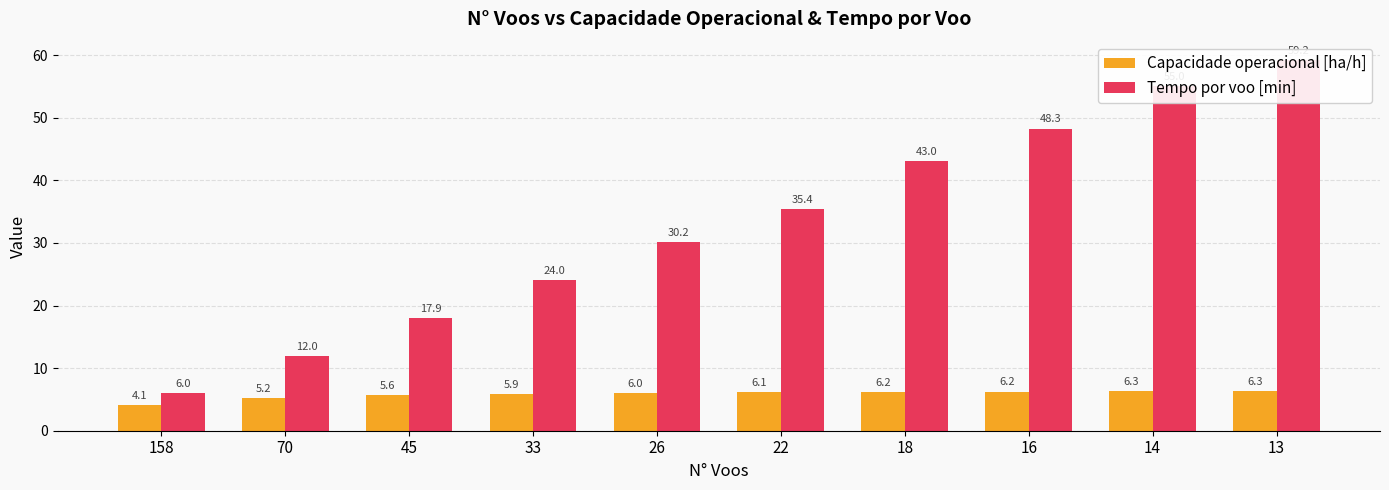

At which label does Capacidade operacional [ha/h] reach its minimum?

158